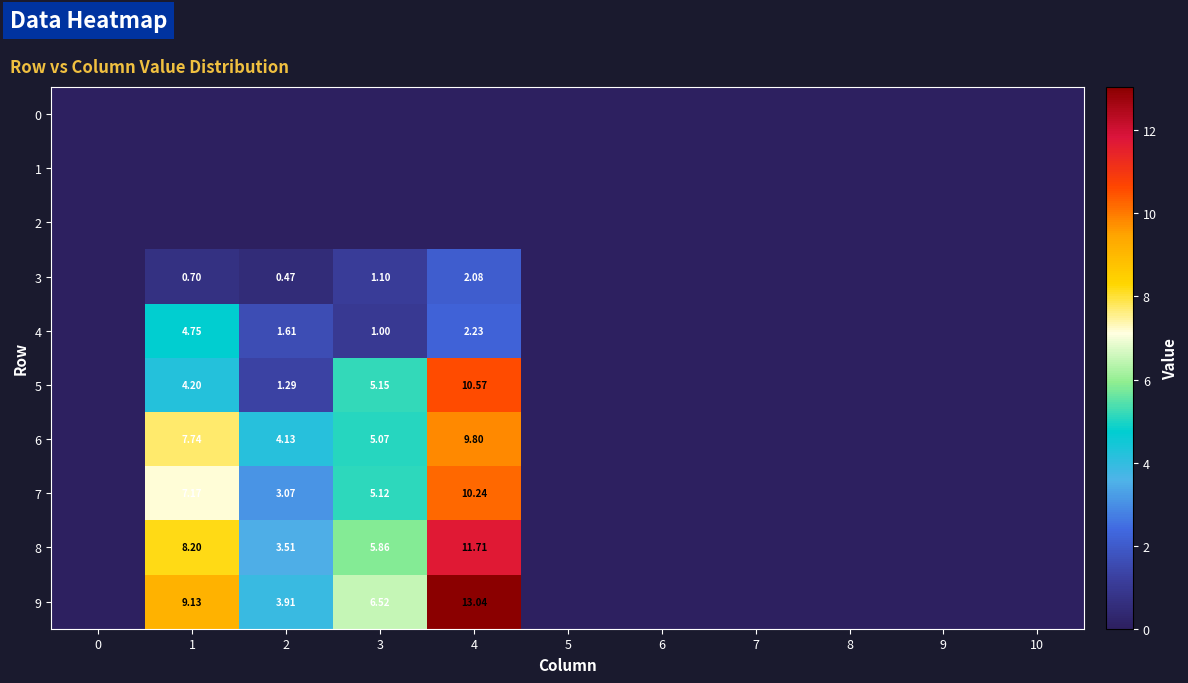

The value of 7 at 2 is 4.7. True or false?

False